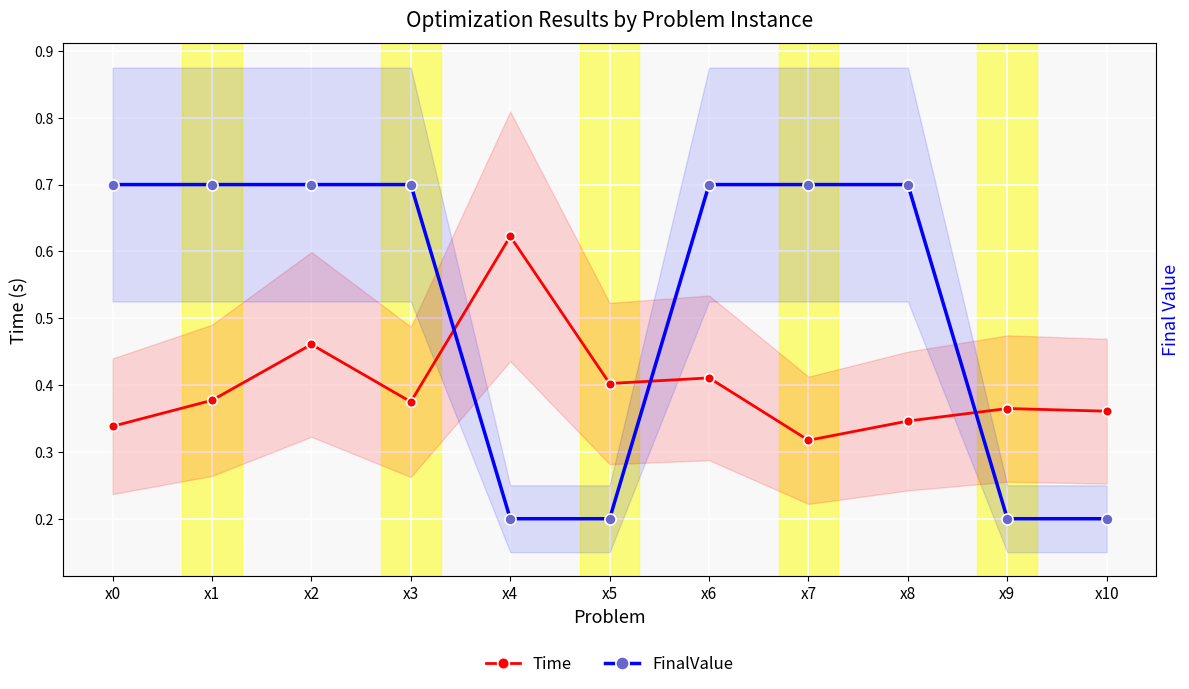

Is it true that Time equals 0.4 at x6?

True